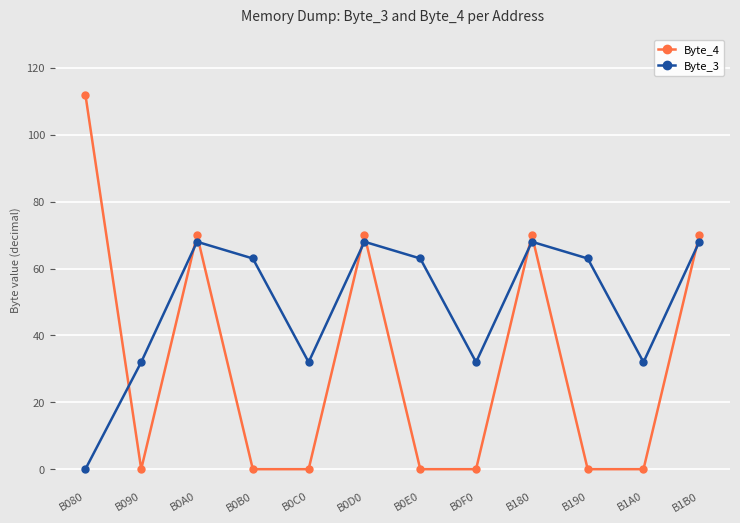

What is the value of the Byte_3 point at the 6th from the left?

68